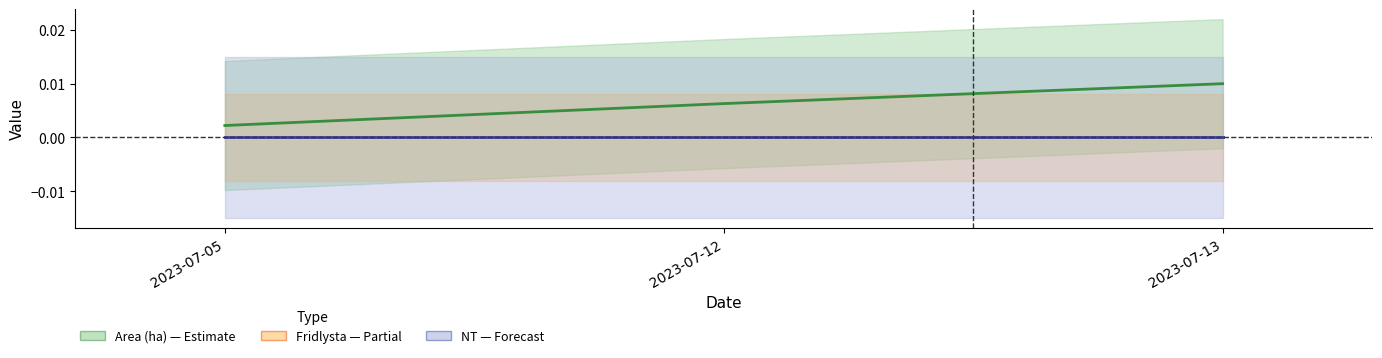

Is the value of Fridlysta at 2023-07-05 greater than the value of Area (ha) at 2023-07-12?

No